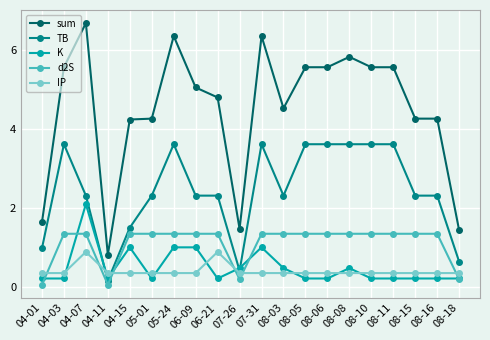

True or false: IP and sum intersect in this chart.

False